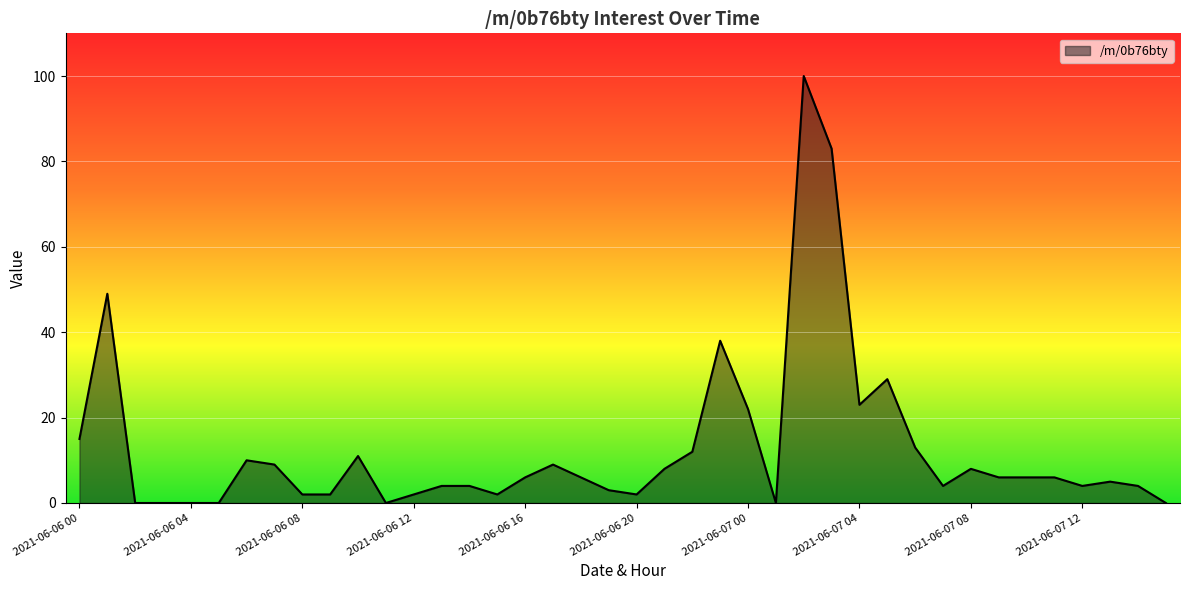

What is the greatest value displayed?

100